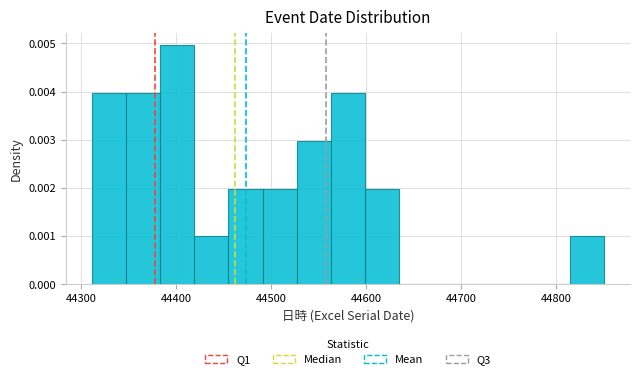

Read against the x-axis, roughly where is the centre of the tallest bar?

44400